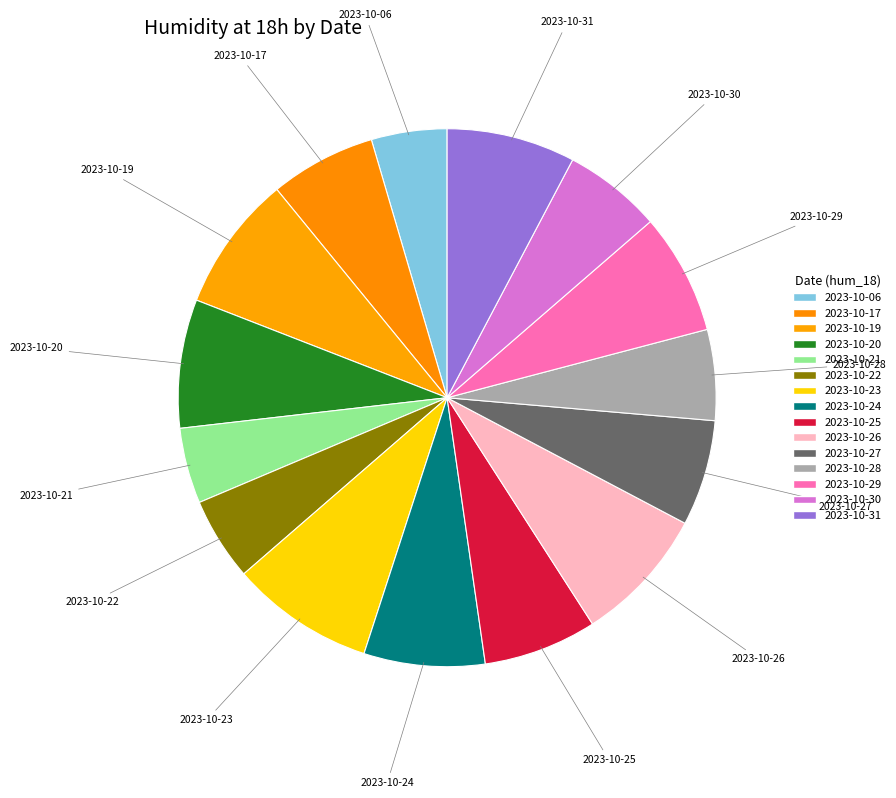

Is 2023-10-22 the majority of the pie?

No